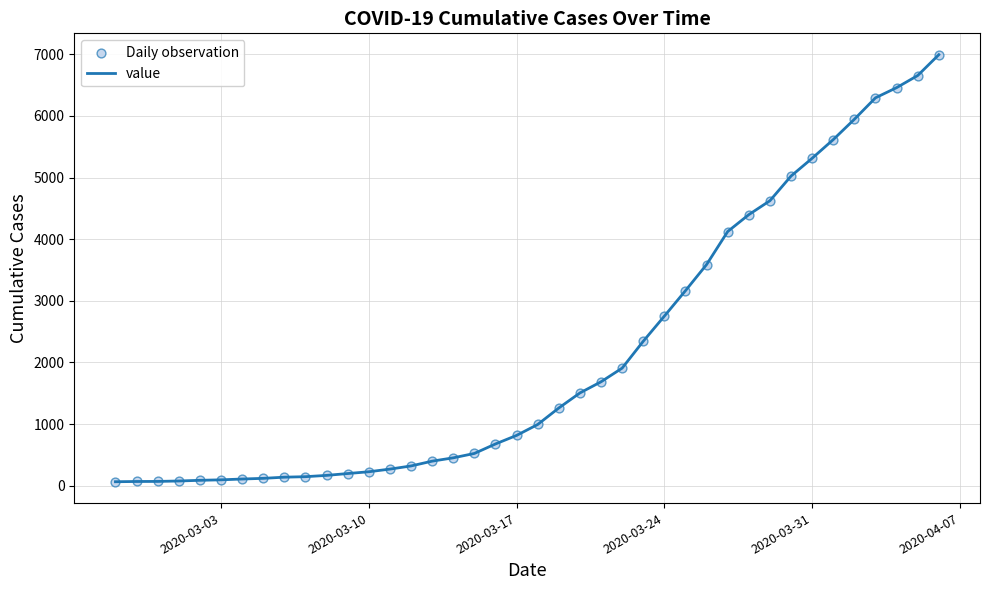

What is the maximum value shown in the chart?

6995